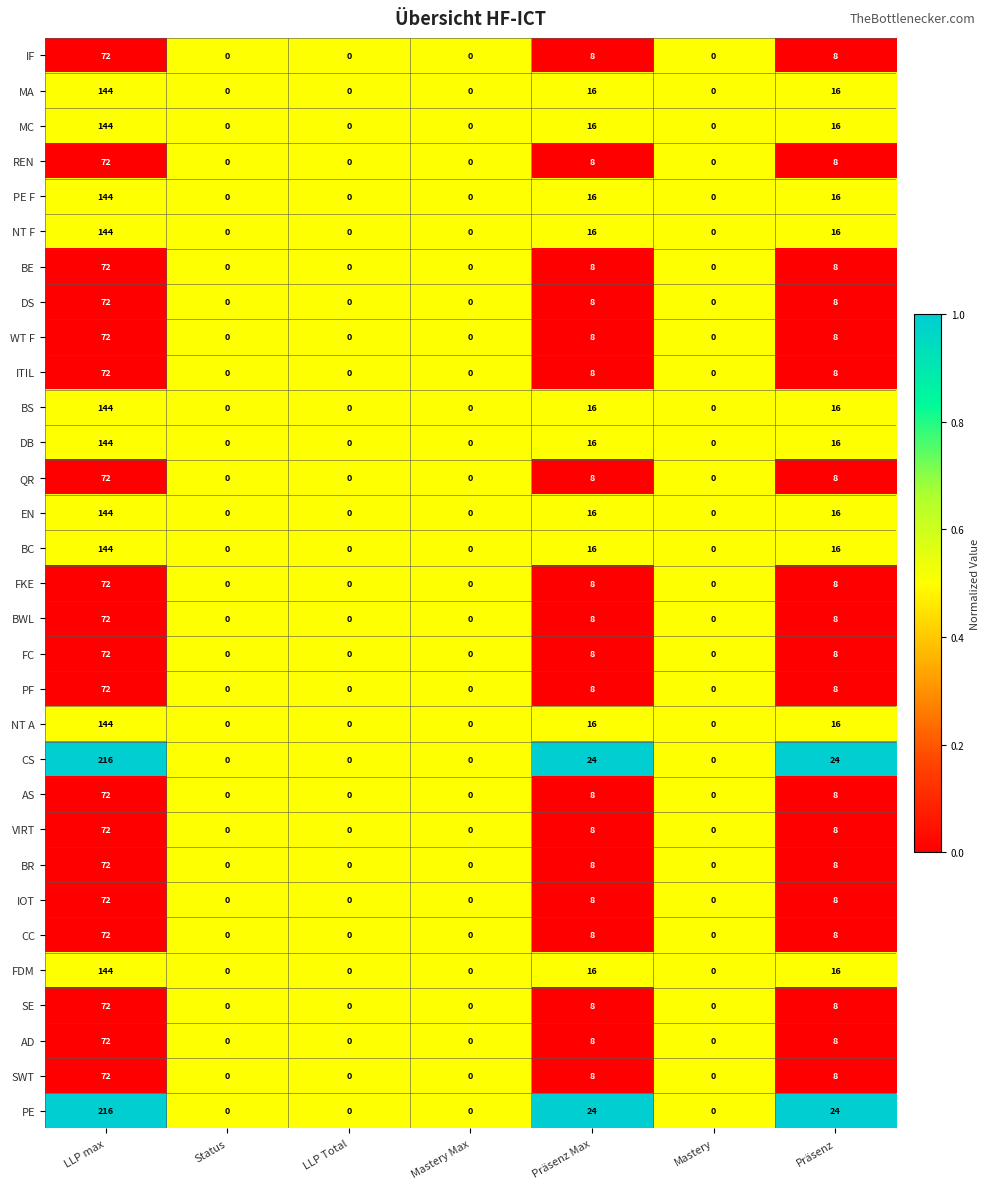

What is the total value across all series at LLP max?

3240